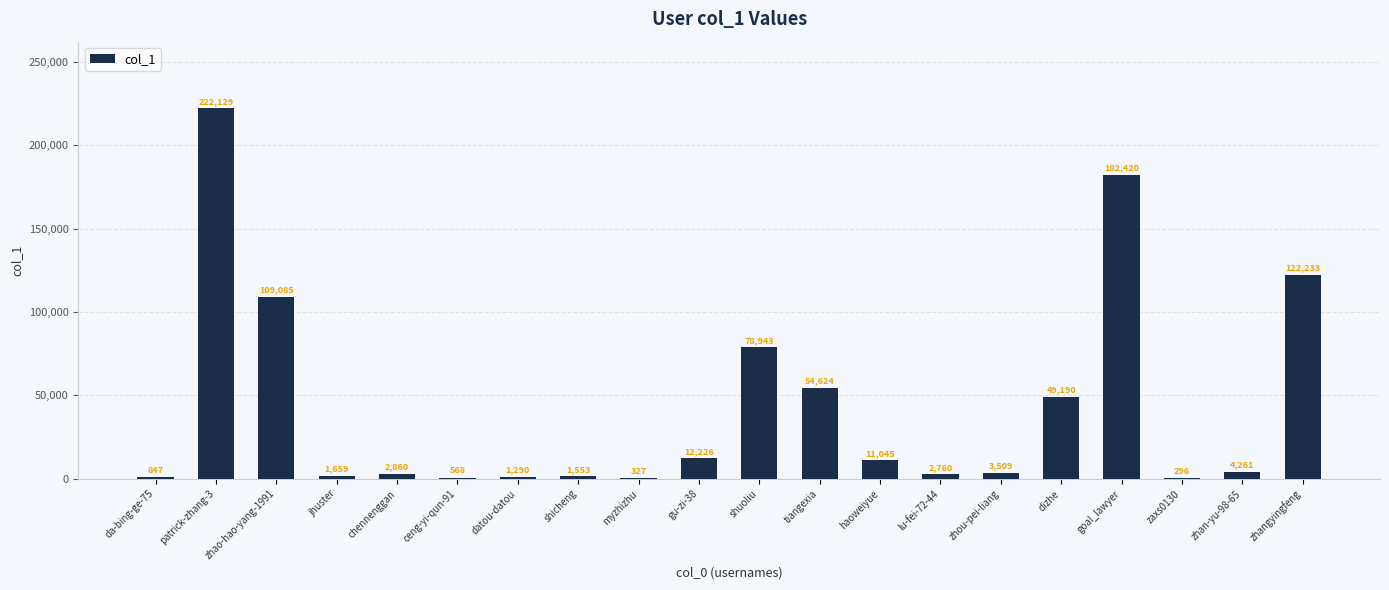

Are the bars horizontal?

No